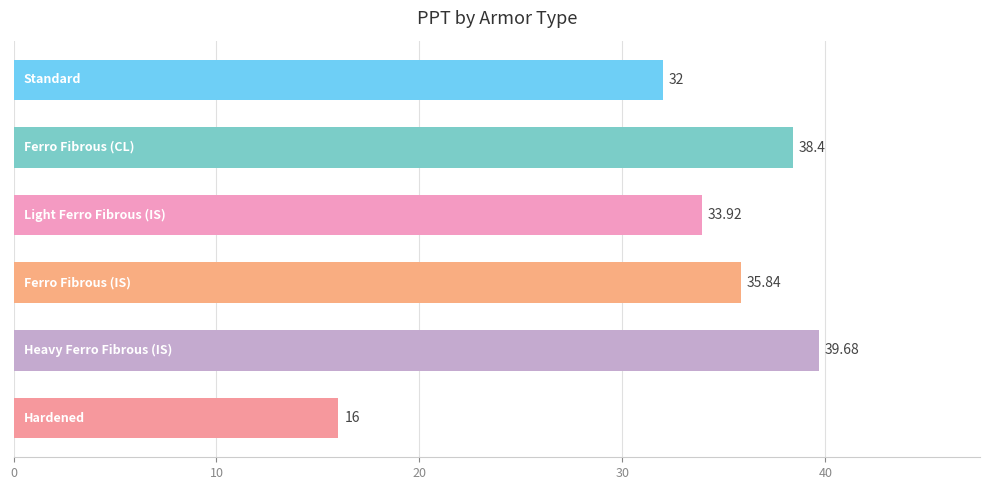

What is the sum of all values?

195.8